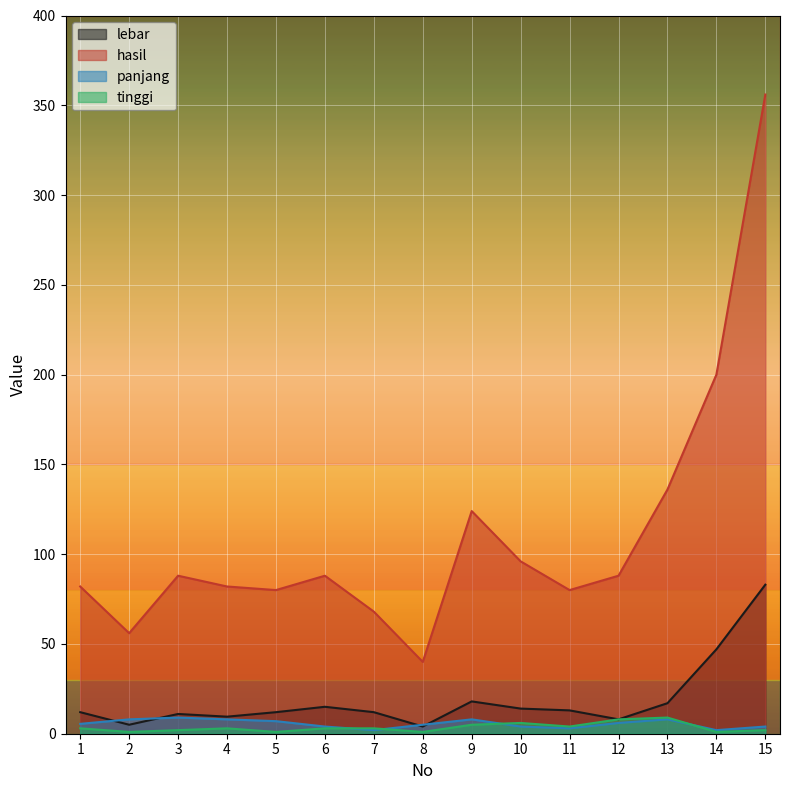

How many values in the hasil series are below 88?

7